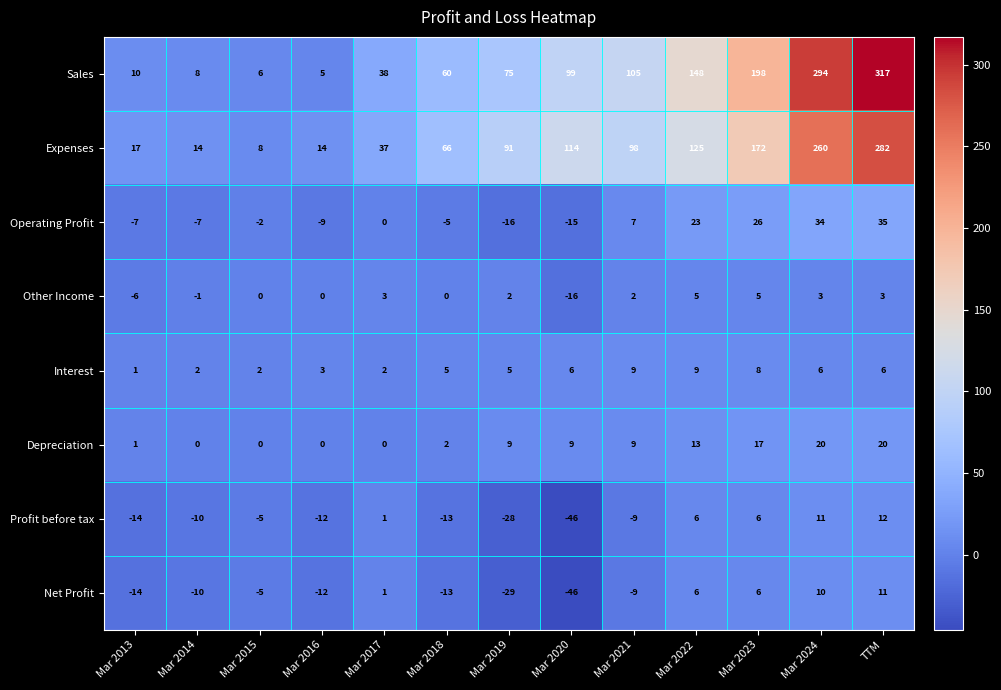

True or false: Depreciation has a value of -8 at Mar 2016.

False